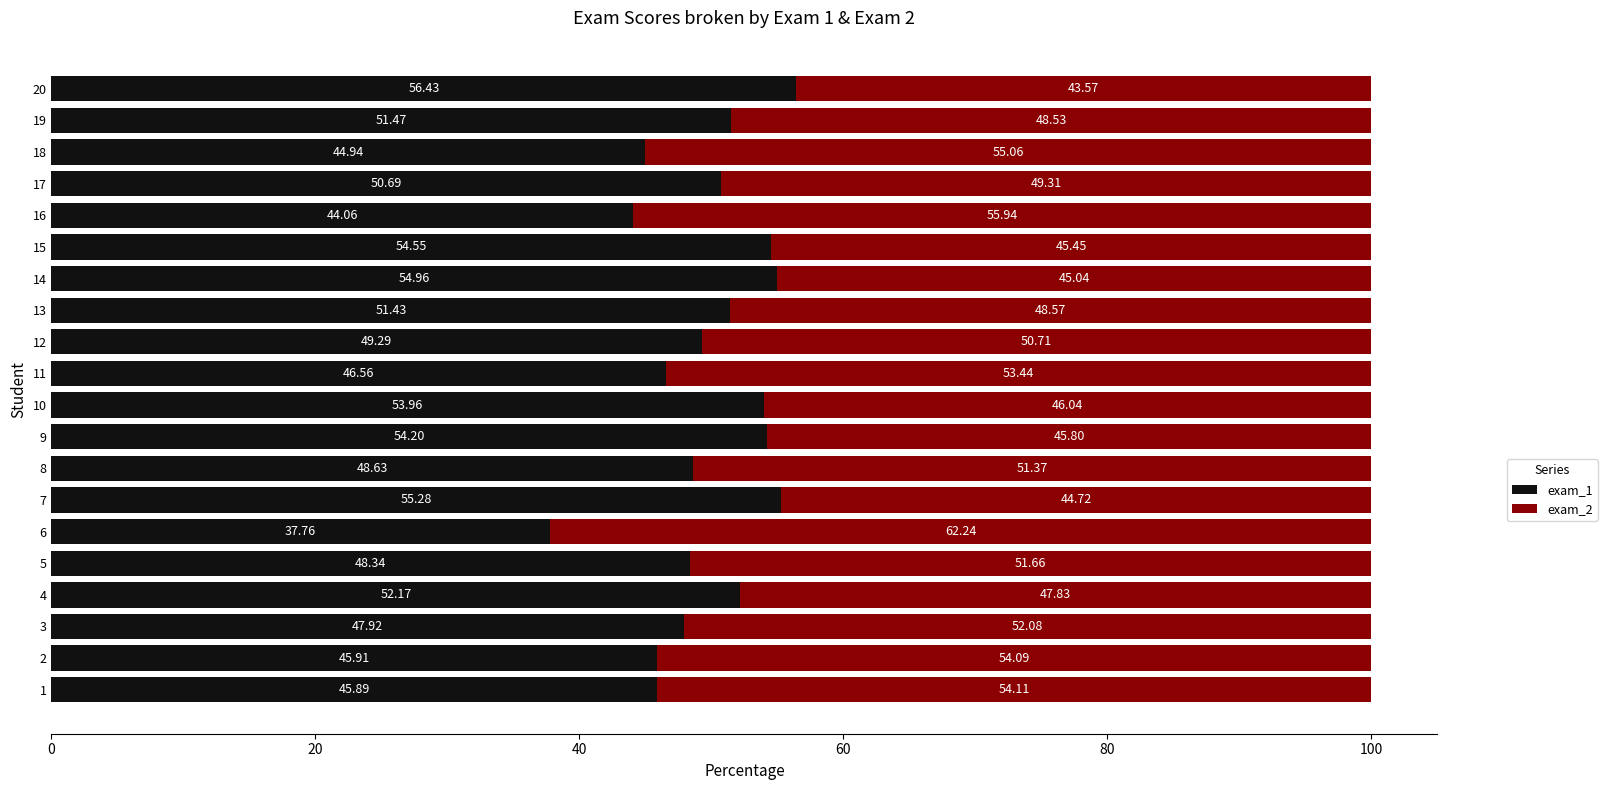

List the labels in order of exam_1 value, smallest first.

6, 16, 18, 1, 2, 11, 3, 5, 8, 12, 17, 13, 19, 4, 10, 9, 15, 14, 7, 20